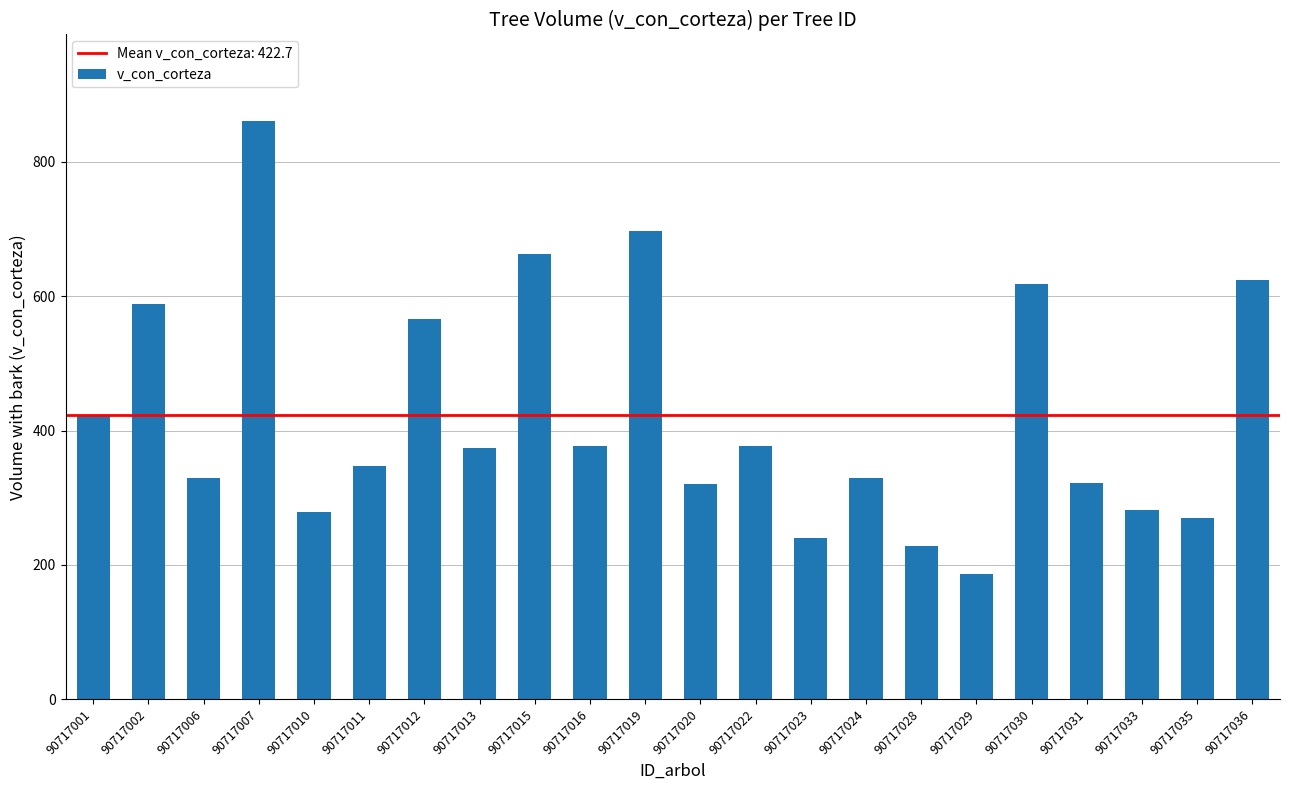

What is the sum of the values at 90717036 and 90717013?

997.8